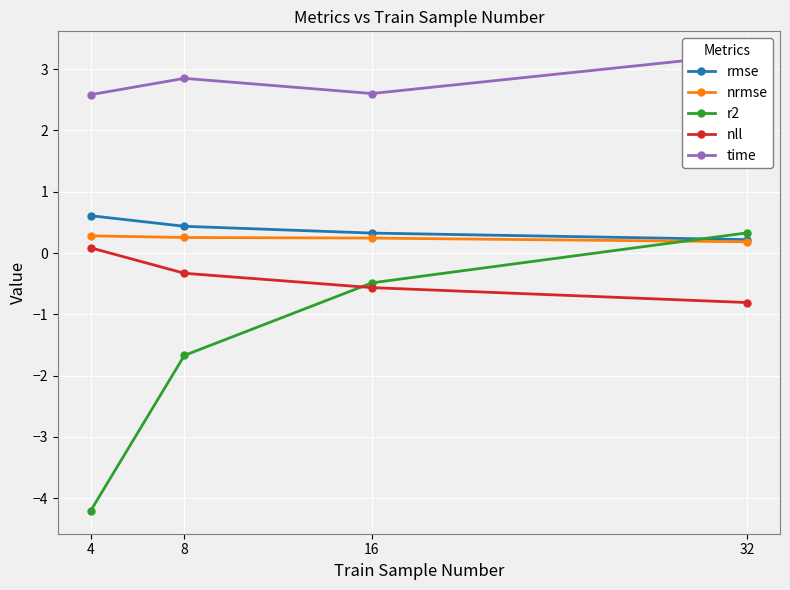

How many interior local valleys does the time series have?

1